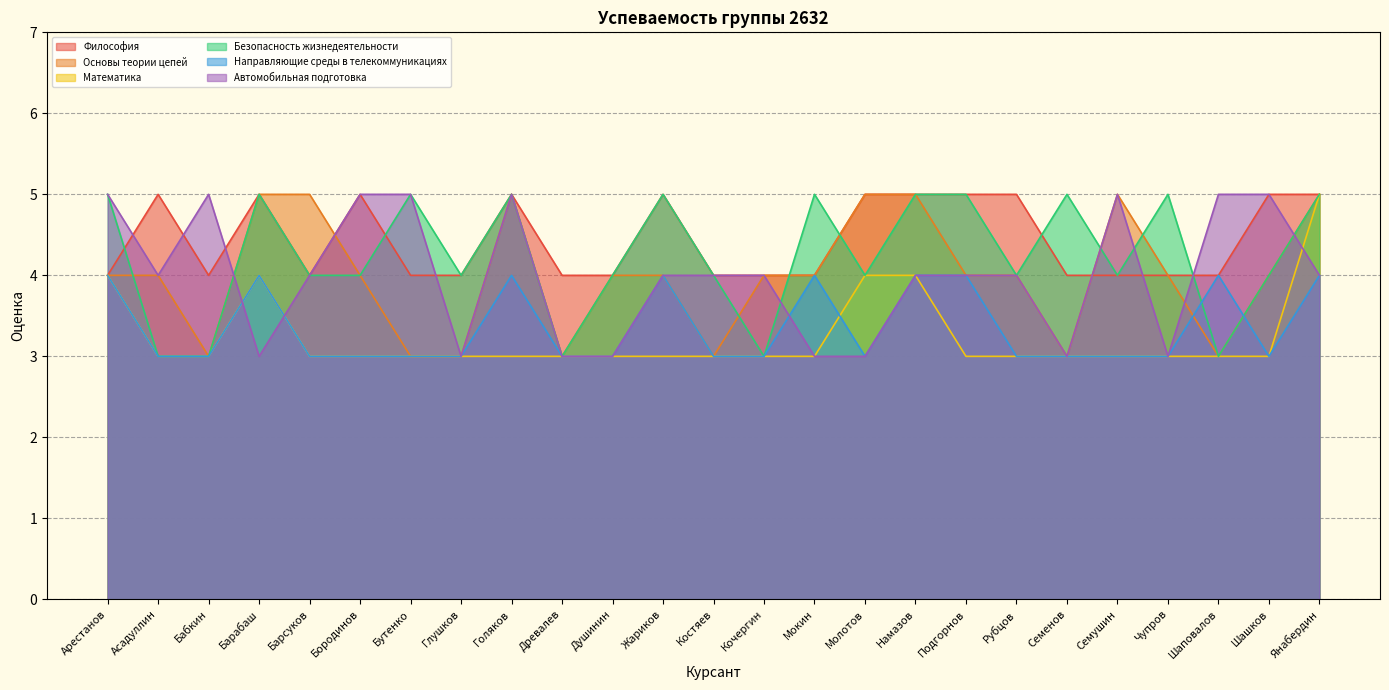

How many data points in Автомобильная подготовка are less than 4?

8